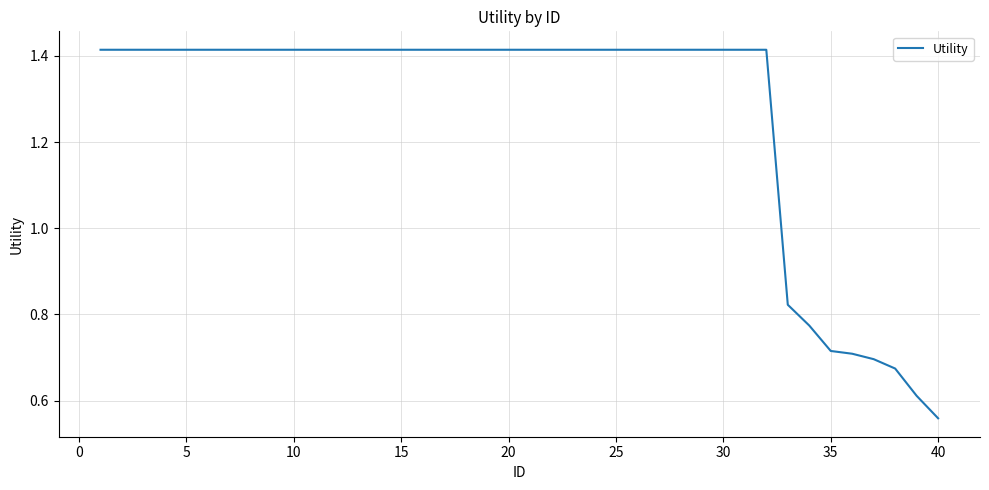

Count the number of values greater than 1.

32